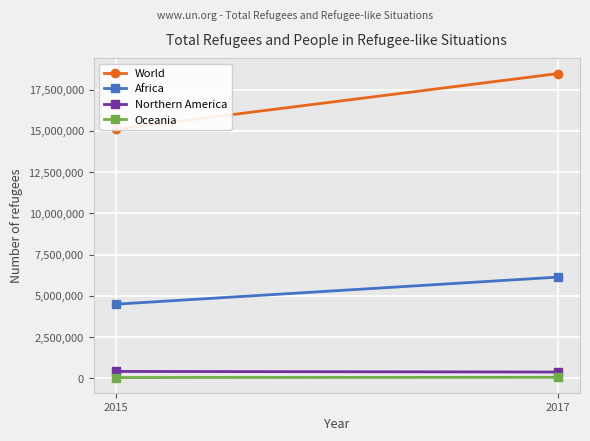

Reading left to right, list all the values displayed in this chart.

World: 15097633	18473853
Africa: 4493139	6134401
Northern America: 416385	380675
Oceania: 46963	58119